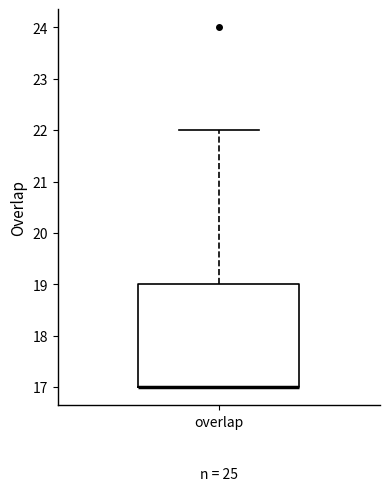

Transcribe this box plot: give where the median line is, the range the box spans, and where the two whiskers end, as read against the y-axis. The values are not printed on the chart, so give them approximately, as read against the axis.

median 17 (drawn on the box's lower edge), box 17 to 19, whiskers 17 to 22